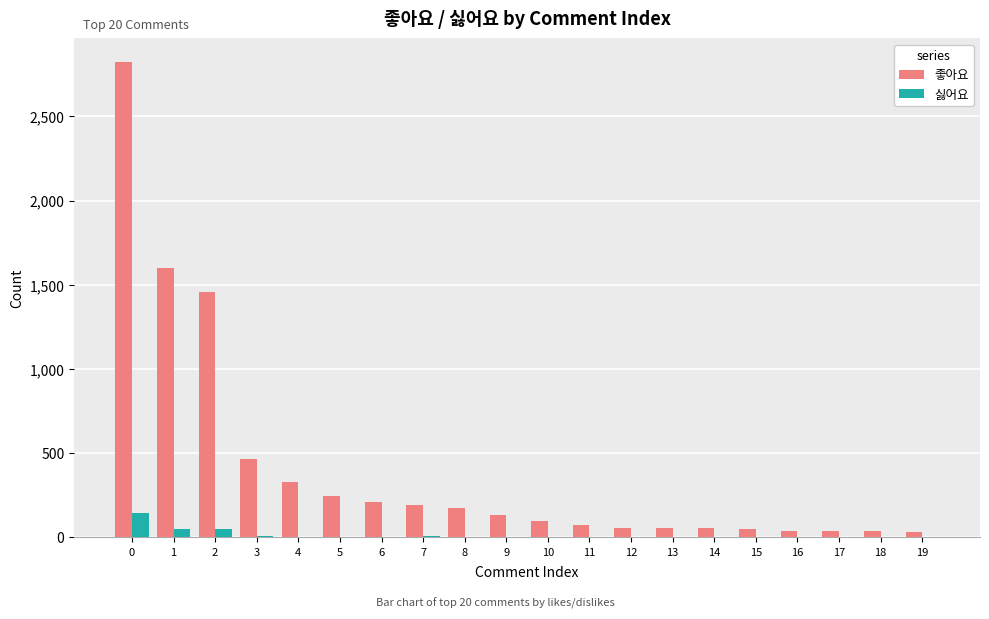

What is the highest value of the 좋아요 series?

2822